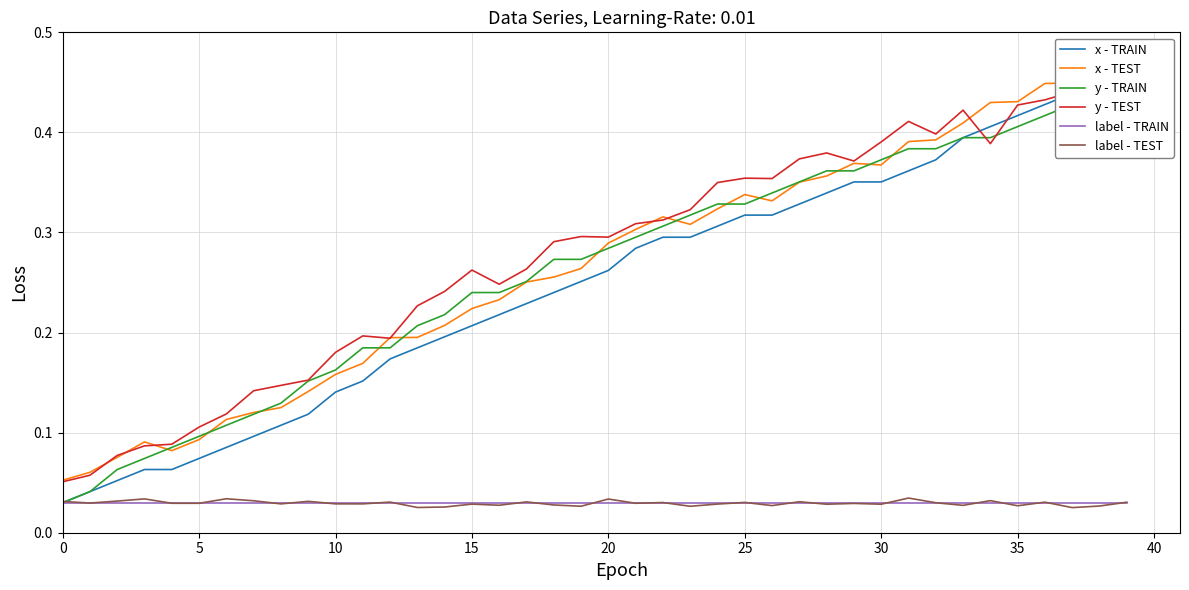

Reading right to left, list all the values displayed in this chart.

x - TRAIN: 0.4	0.4	0.4	0.4	0.4	0.4	0.4	0.4	0.4	0.4	0.4	0.3	0.3	0.3	0.3	0.3	0.3	0.3	0.3	0.3	0.3	0.2	0.2	0.2	0.2	0.2	0.2	0.2	0.2	0.1	0.1	0.1	0.1	0.1	0.1	0.1	0.1	0.1	0.0	0.0
x - TEST: 0.5	0.5	0.4	0.4	0.4	0.4	0.4	0.4	0.4	0.4	0.4	0.4	0.4	0.3	0.3	0.3	0.3	0.3	0.3	0.3	0.3	0.3	0.3	0.2	0.2	0.2	0.2	0.2	0.2	0.2	0.1	0.1	0.1	0.1	0.1	0.1	0.1	0.1	0.1	0.1
y - TRAIN: 0.4	0.4	0.4	0.4	0.4	0.4	0.4	0.4	0.4	0.4	0.4	0.4	0.4	0.3	0.3	0.3	0.3	0.3	0.3	0.3	0.3	0.3	0.3	0.2	0.2	0.2	0.2	0.2	0.2	0.2	0.2	0.1	0.1	0.1	0.1	0.1	0.1	0.1	0.0	0.0
y - TEST: 0.4	0.5	0.4	0.4	0.4	0.4	0.4	0.4	0.4	0.4	0.4	0.4	0.4	0.4	0.4	0.3	0.3	0.3	0.3	0.3	0.3	0.3	0.3	0.2	0.3	0.2	0.2	0.2	0.2	0.2	0.2	0.1	0.1	0.1	0.1	0.1	0.1	0.1	0.1	0.1
label - TRAIN: 0.0	0.0	0.0	0.0	0.0	0.0	0.0	0.0	0.0	0.0	0.0	0.0	0.0	0.0	0.0	0.0	0.0	0.0	0.0	0.0	0.0	0.0	0.0	0.0	0.0	0.0	0.0	0.0	0.0	0.0	0.0	0.0	0.0	0.0	0.0	0.0	0.0	0.0	0.0	0.0
label - TEST: 0.0	0.0	0.0	0.0	0.0	0.0	0.0	0.0	0.0	0.0	0.0	0.0	0.0	0.0	0.0	0.0	0.0	0.0	0.0	0.0	0.0	0.0	0.0	0.0	0.0	0.0	0.0	0.0	0.0	0.0	0.0	0.0	0.0	0.0	0.0	0.0	0.0	0.0	0.0	0.0